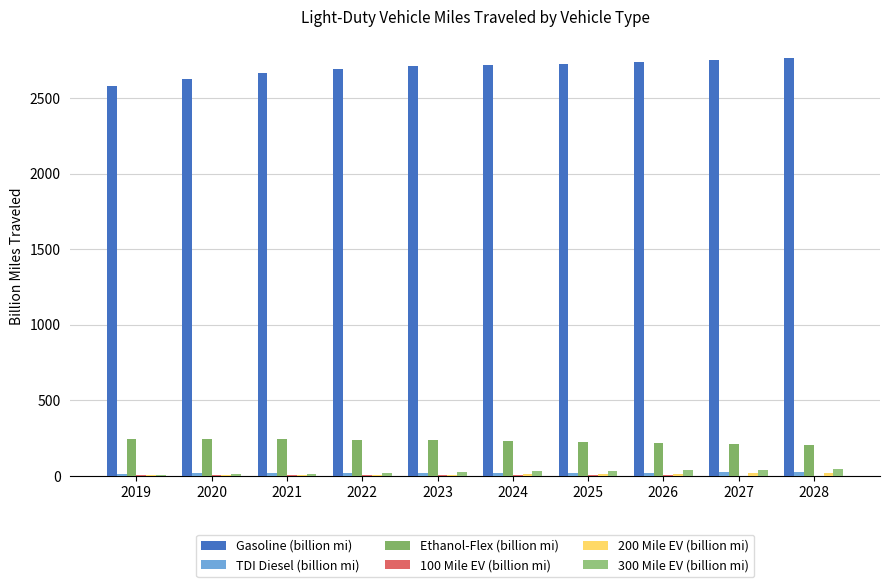

Which label corresponds to the smallest value in the chart?

2028